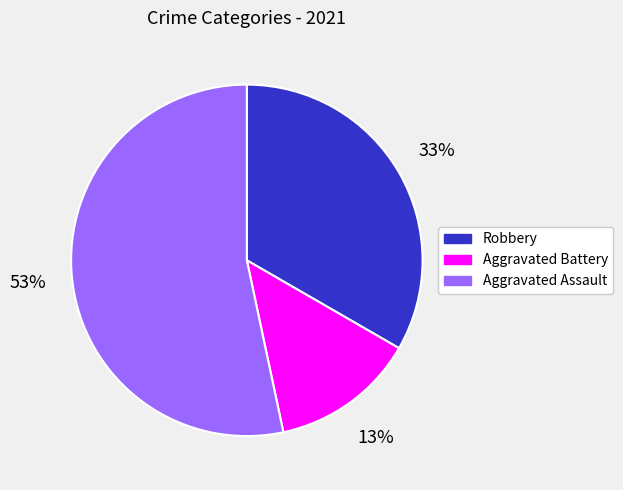

The Robbery slice represents 42% of the pie. True or false?

False